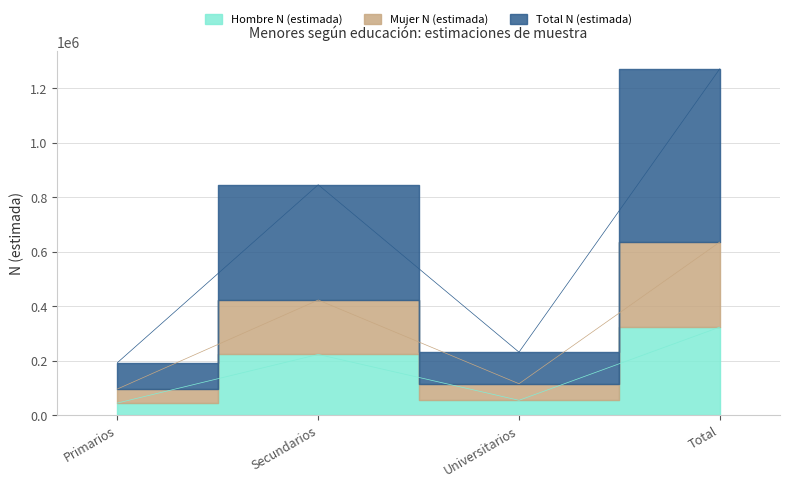

Between Primarios and Universitarios, which is larger?

Universitarios